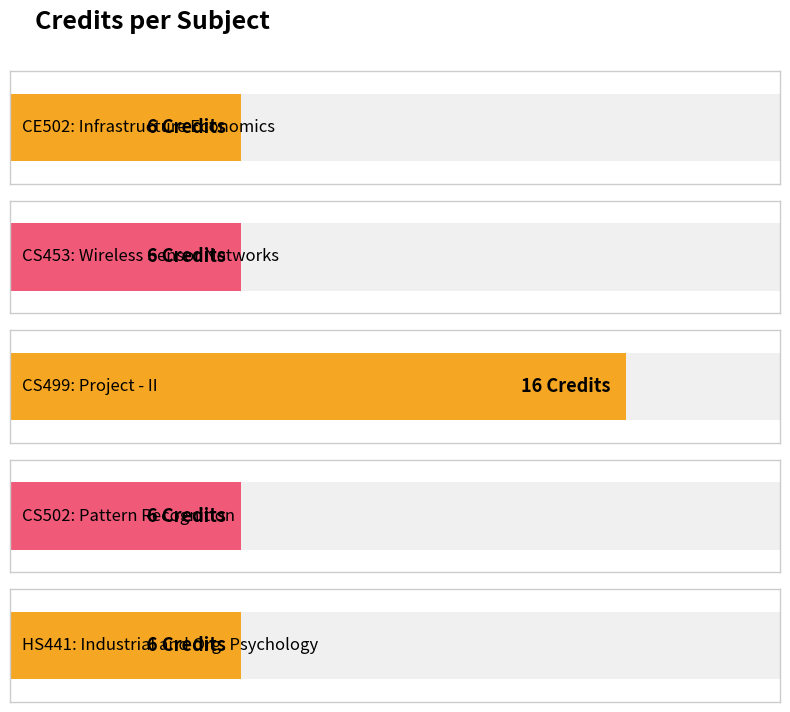

Reading right to left, extract all data points from this chart.

HS441=6	CS502=6	CS499=16	CS453=6	CE502=6